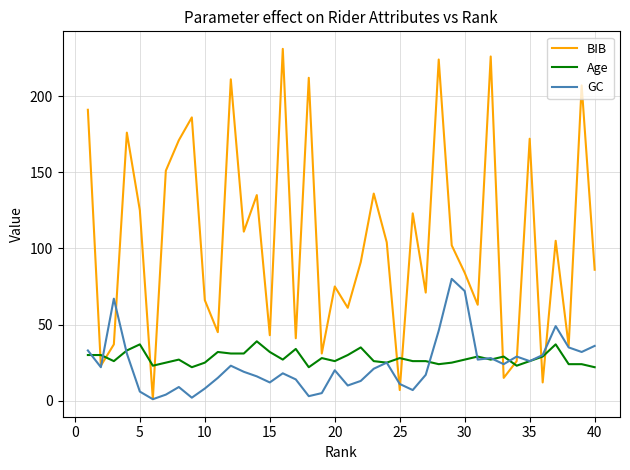

Which series has the widest spread of values?

BIB